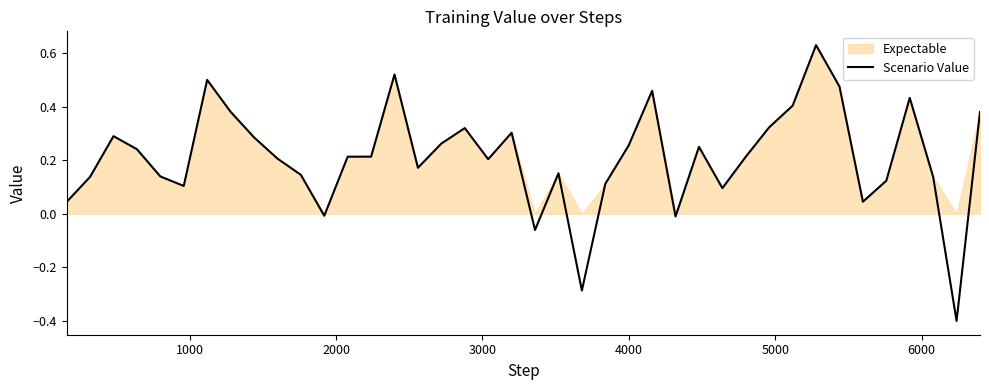

How many values are below zero?

5